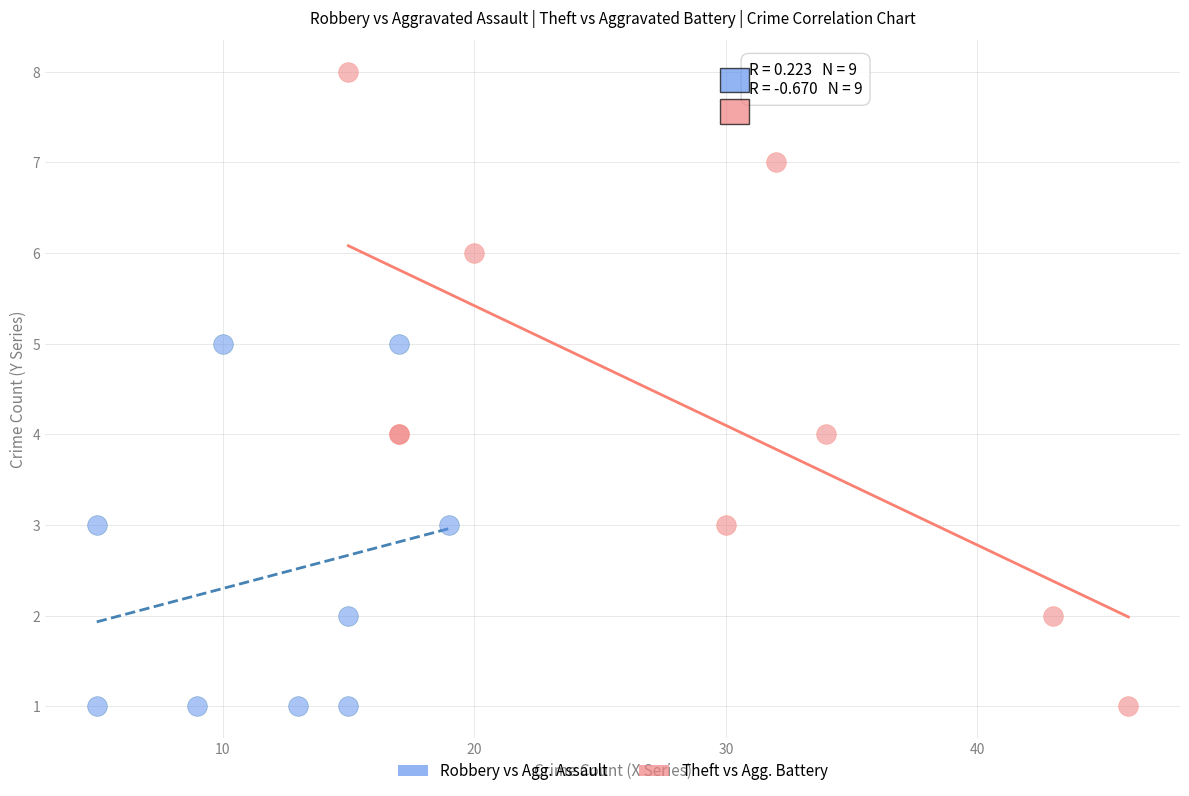

Which series has the largest Y range (max minus min)?

Theft vs Agg. Battery